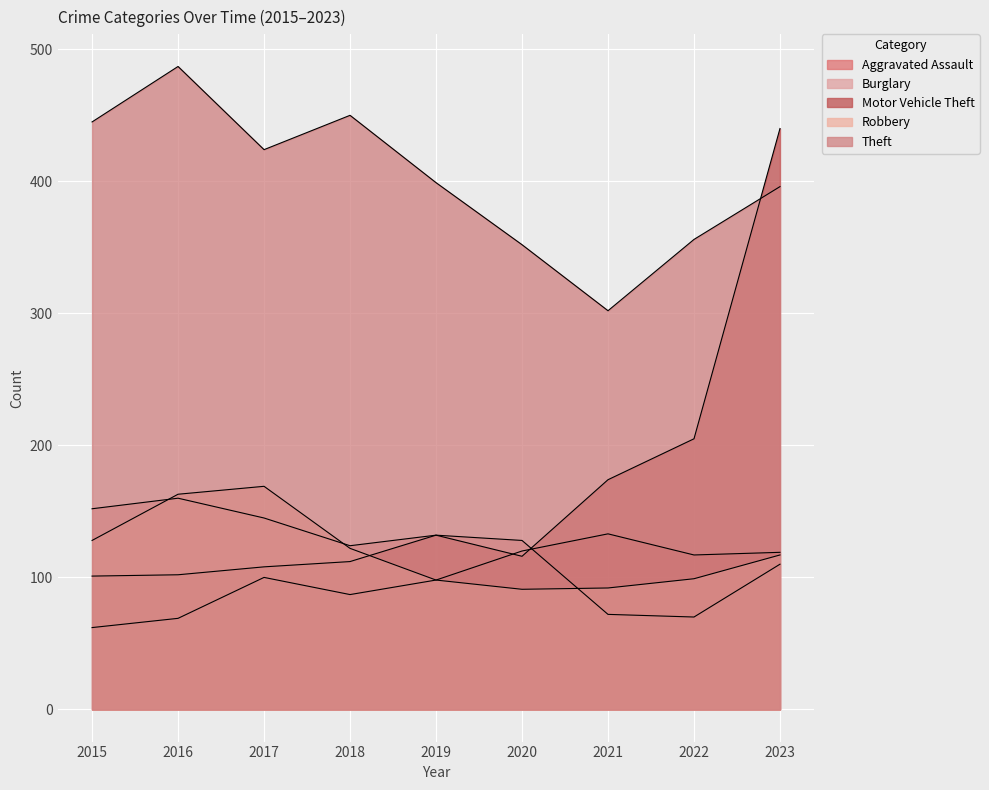

Reading left to right, extract all data points from this chart.

Aggravated Assault: 2015=62	2016=69	2017=100	2018=87	2019=98	2020=120	2021=133	2022=117	2023=119
Burglary: 2015=152	2016=160	2017=145	2018=124	2019=132	2020=128	2021=72	2022=70	2023=110
Motor Vehicle Theft: 2015=101	2016=102	2017=108	2018=112	2019=132	2020=116	2021=174	2022=205	2023=440
Robbery: 2015=128	2016=163	2017=169	2018=122	2019=98	2020=91	2021=92	2022=99	2023=117
Theft: 2015=445	2016=487	2017=424	2018=450	2019=399	2020=352	2021=302	2022=356	2023=396